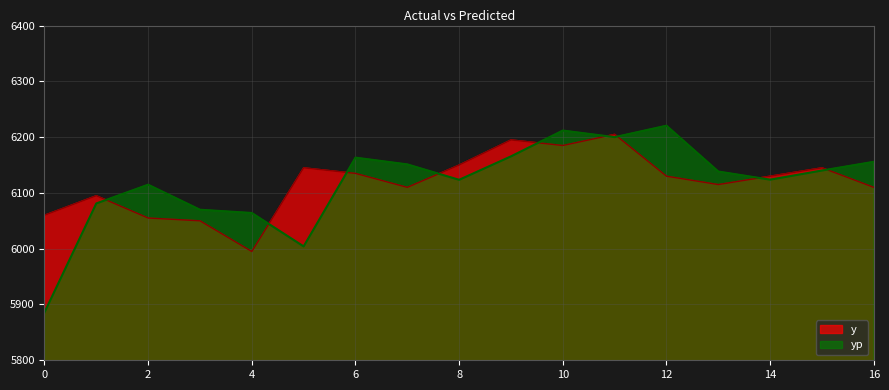

What is the lowest value of the y series?

5995.0